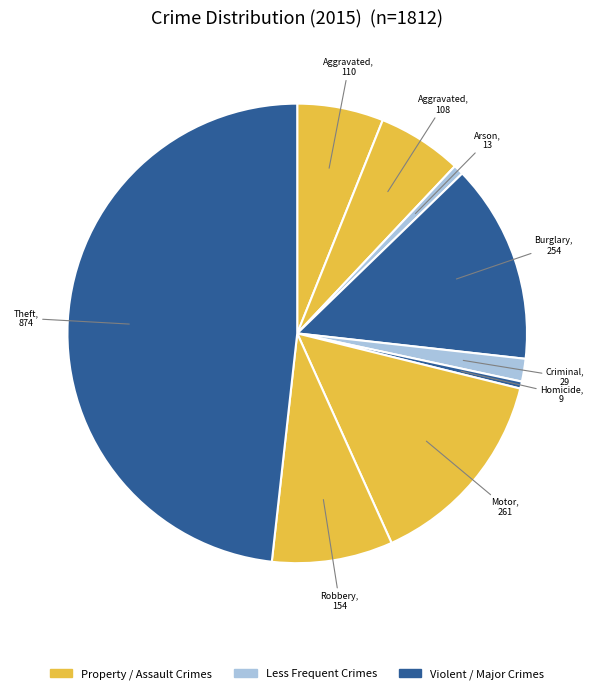

Is there a majority slice in this chart?

No